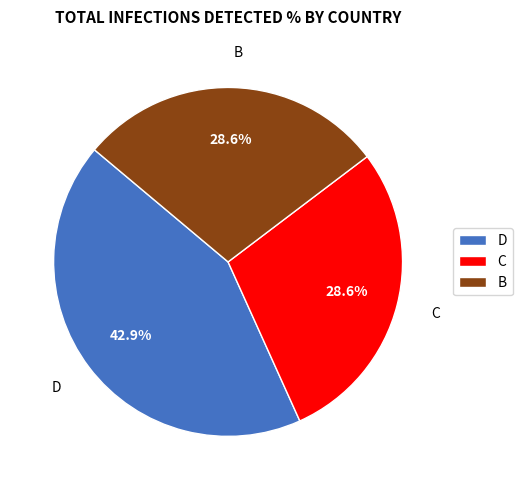

Is it true that C is 29% of the pie?

True